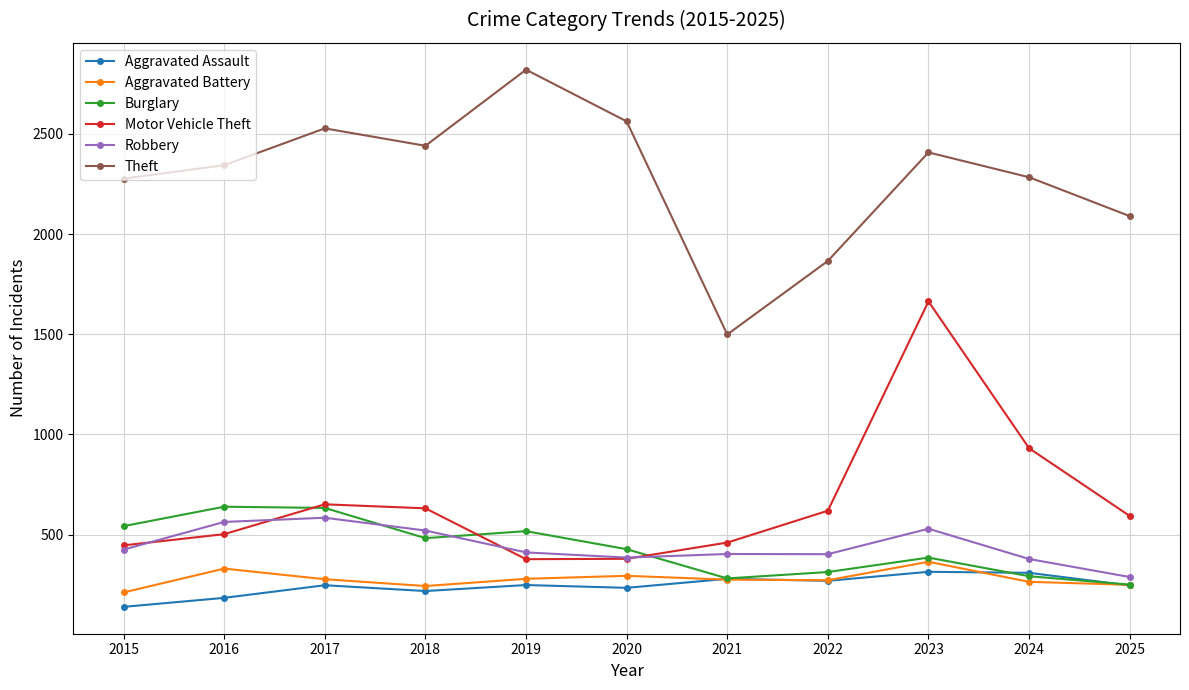

Does the chart display data point markers on the line(s)?

Yes